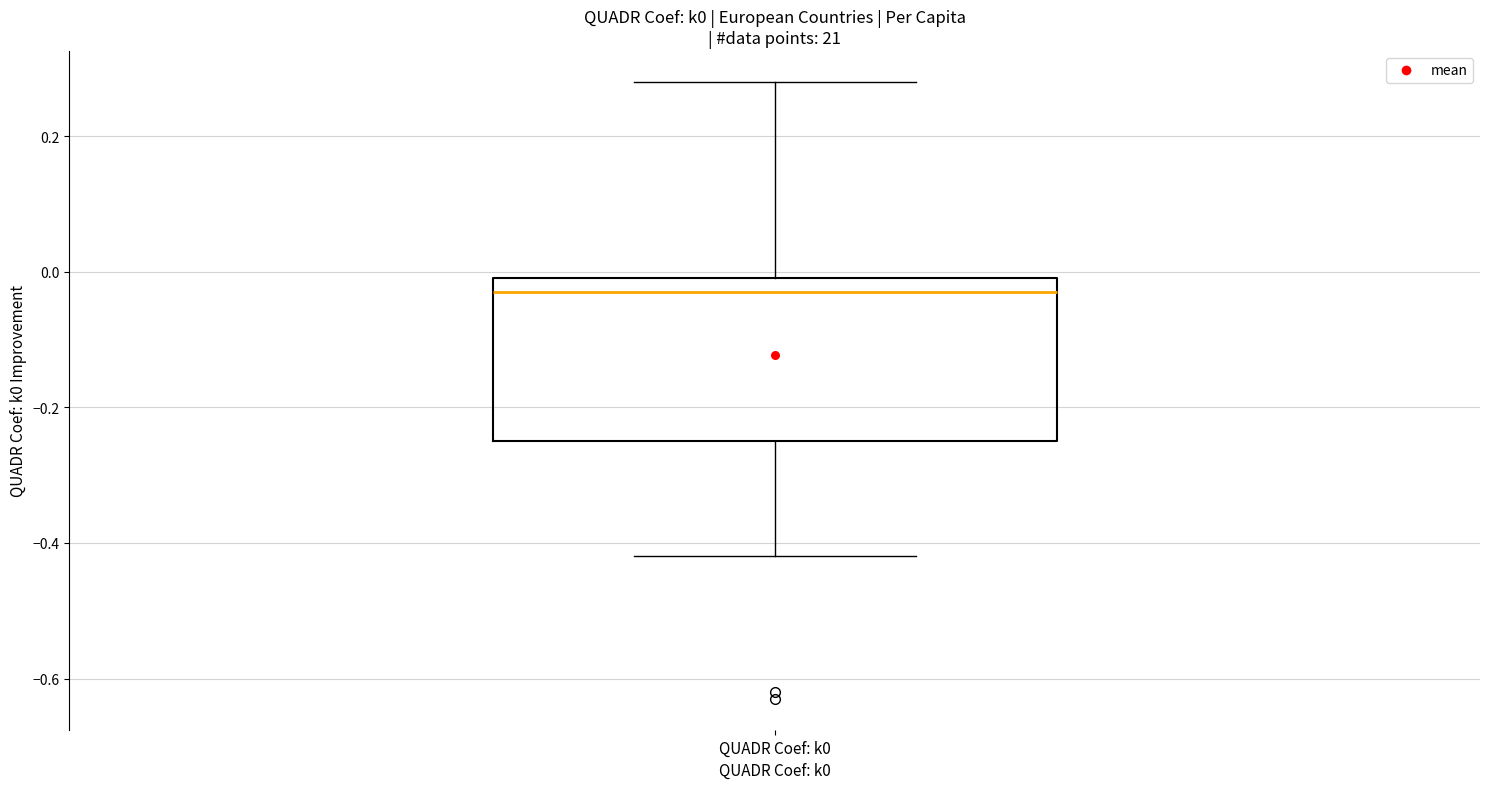

Transcribe this box plot: give where the median line is, the range the box spans, and where the two whiskers end, as read against the y-axis. The values are not printed on the chart, so give them approximately, as read against the axis.

median -0.02, box -0.24 to 0.00, whiskers -0.42 to 0.28